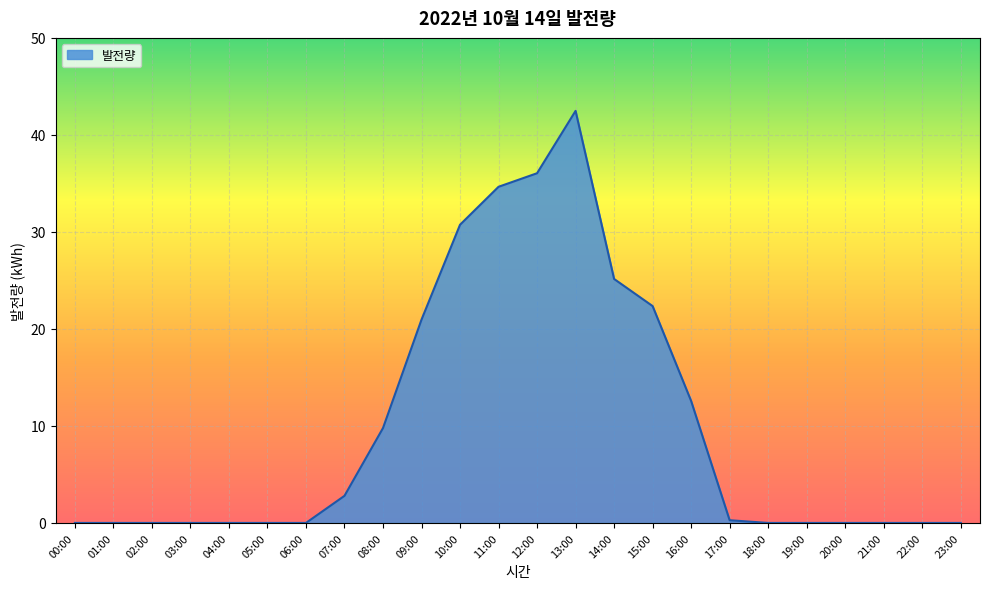

Which category has the highest value across all series?

13:00